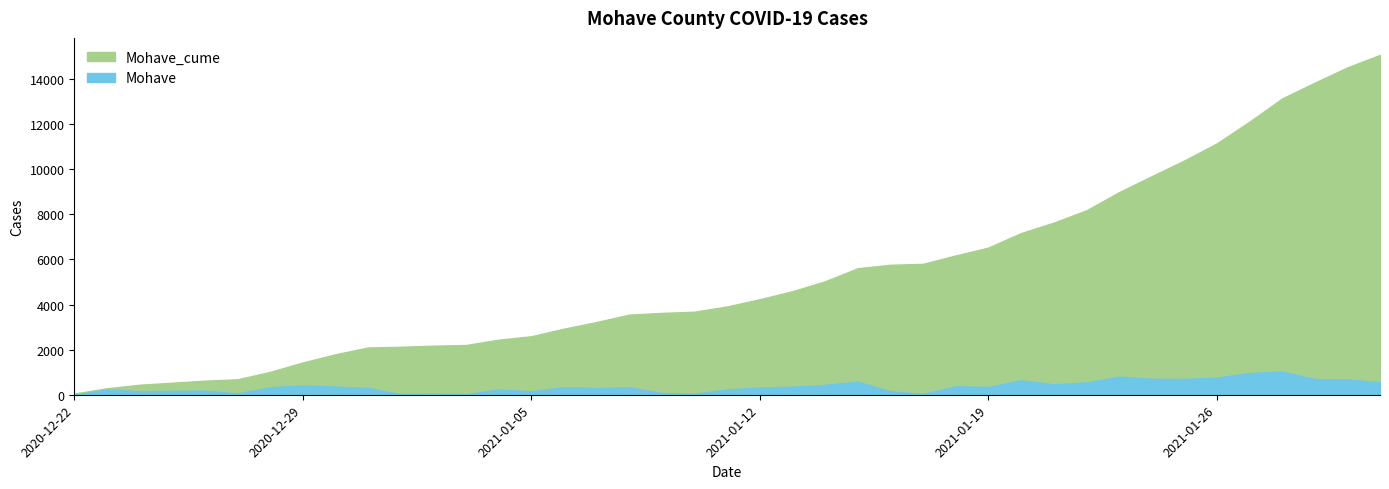

Between 2021-01-02 and 2021-01-28, which is larger?

2021-01-28